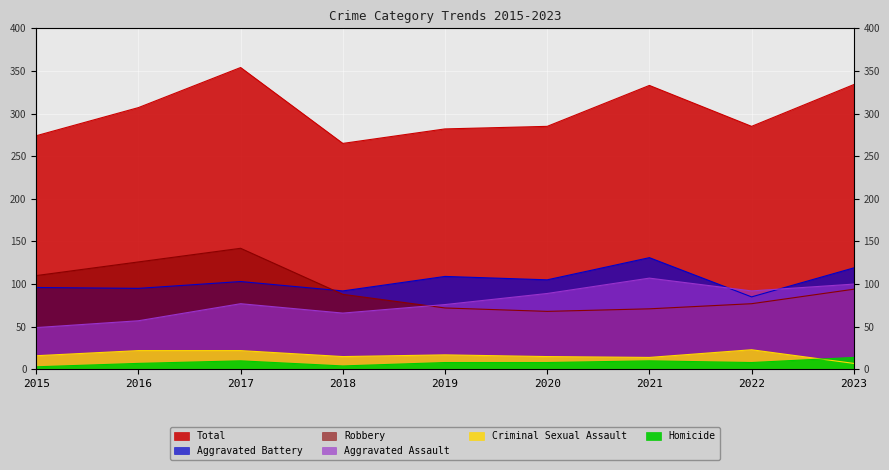

What are all the series names shown in the legend?

Aggravated Assault, Aggravated Battery, Criminal Sexual Assault, Homicide, Robbery, Total